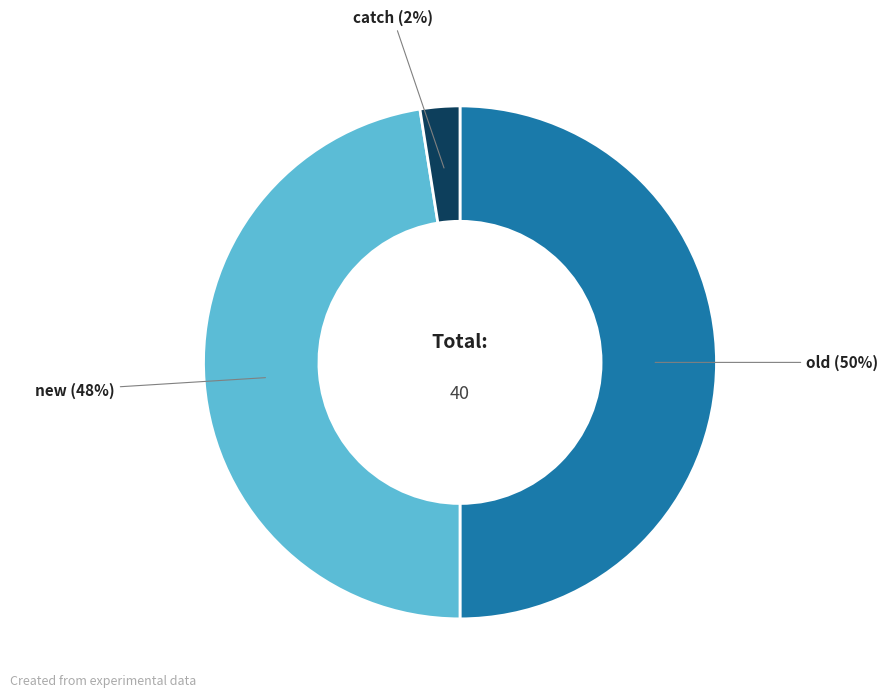

To the nearest percent, what is the average slice percentage?

33%